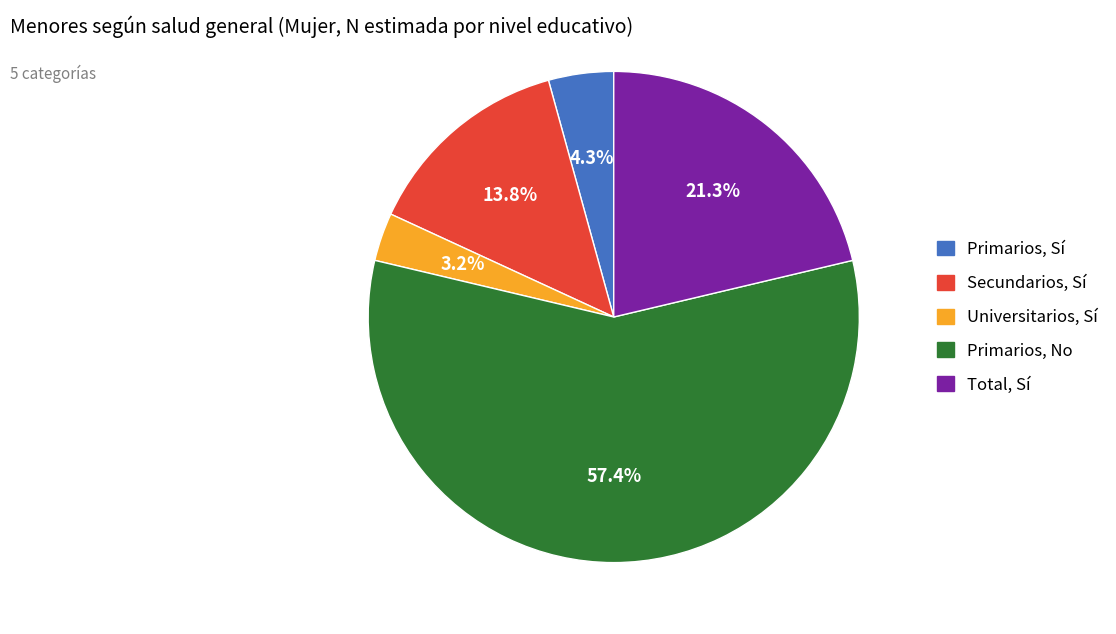

How many segments does this pie chart have?

5